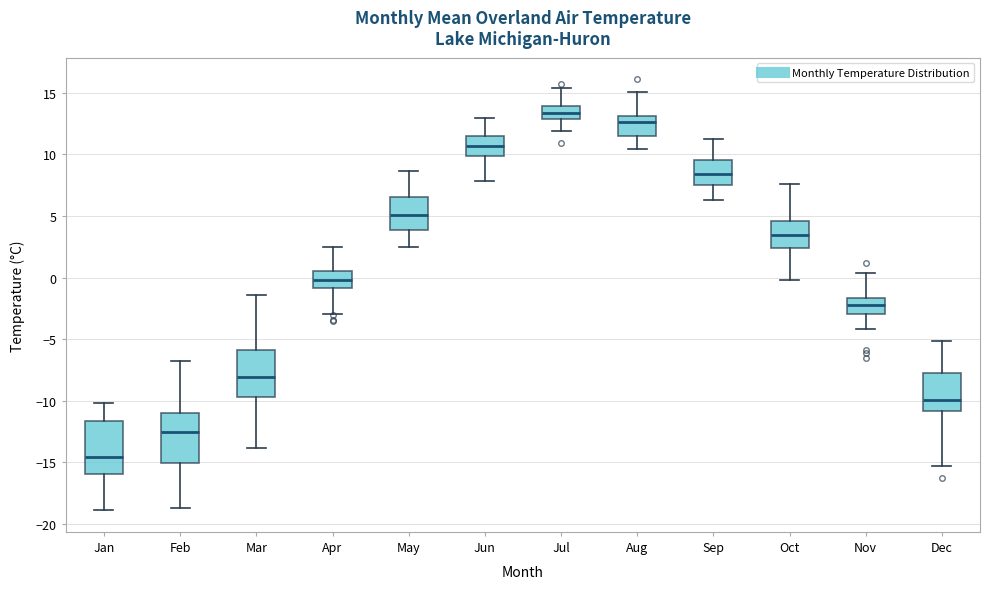

Reading left to right, transcribe this box plot: for each box, give where its median line is, the range the box spans, and where its two whiskers end, as read against the y-axis. The values are not printed on the chart, so give them approximately, as read against the axis.

Jan: median -14.5, box -16.0 to -11.5, whiskers -19.0 to -10.0
Feb: median -12.5, box -15.0 to -11.0, whiskers -18.5 to -7.0
Mar: median -8.0, box -9.5 to -6.0, whiskers -14.0 to -1.5
Apr: median 0.0, box -1.0 to 0.5, whiskers -3.0 to 2.5
May: median 5.0, box 4.0 to 6.5, whiskers 2.5 to 8.5
Jun: median 10.5, box 10.0 to 11.5, whiskers 8.0 to 13.0
Jul: median 13.5, box 13.0 to 14.0, whiskers 12.0 to 15.5
Aug: median 12.5, box 11.5 to 13.0, whiskers 10.5 to 15.0
Sep: median 8.5, box 7.5 to 9.5, whiskers 6.5 to 11.0
Oct: median 3.5, box 2.5 to 4.5, whiskers 0.0 to 7.5
Nov: median -2.0, box -3.0 to -1.5, whiskers -4.0 to 0.5
Dec: median -10.0, box -11.0 to -8.0, whiskers -15.5 to -5.0